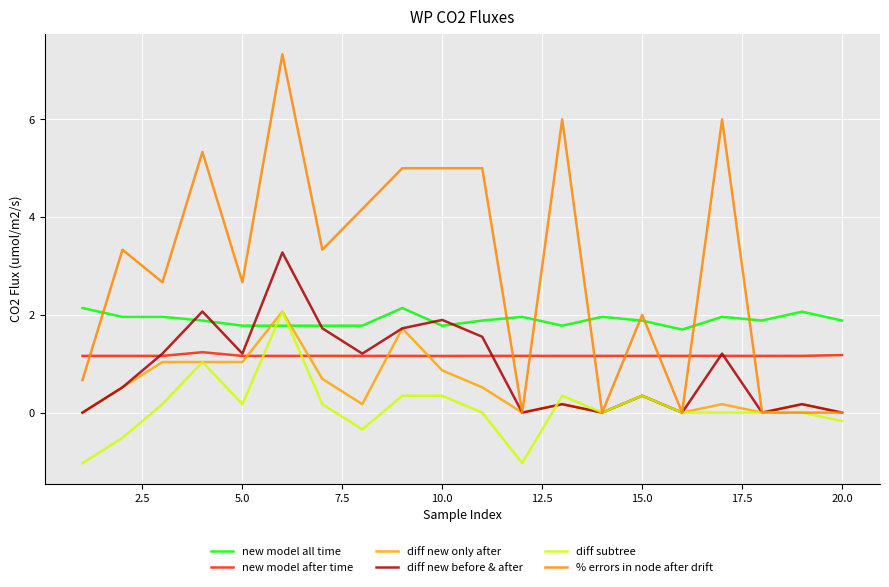

What is the highest value of the diff new only after series?

2.1